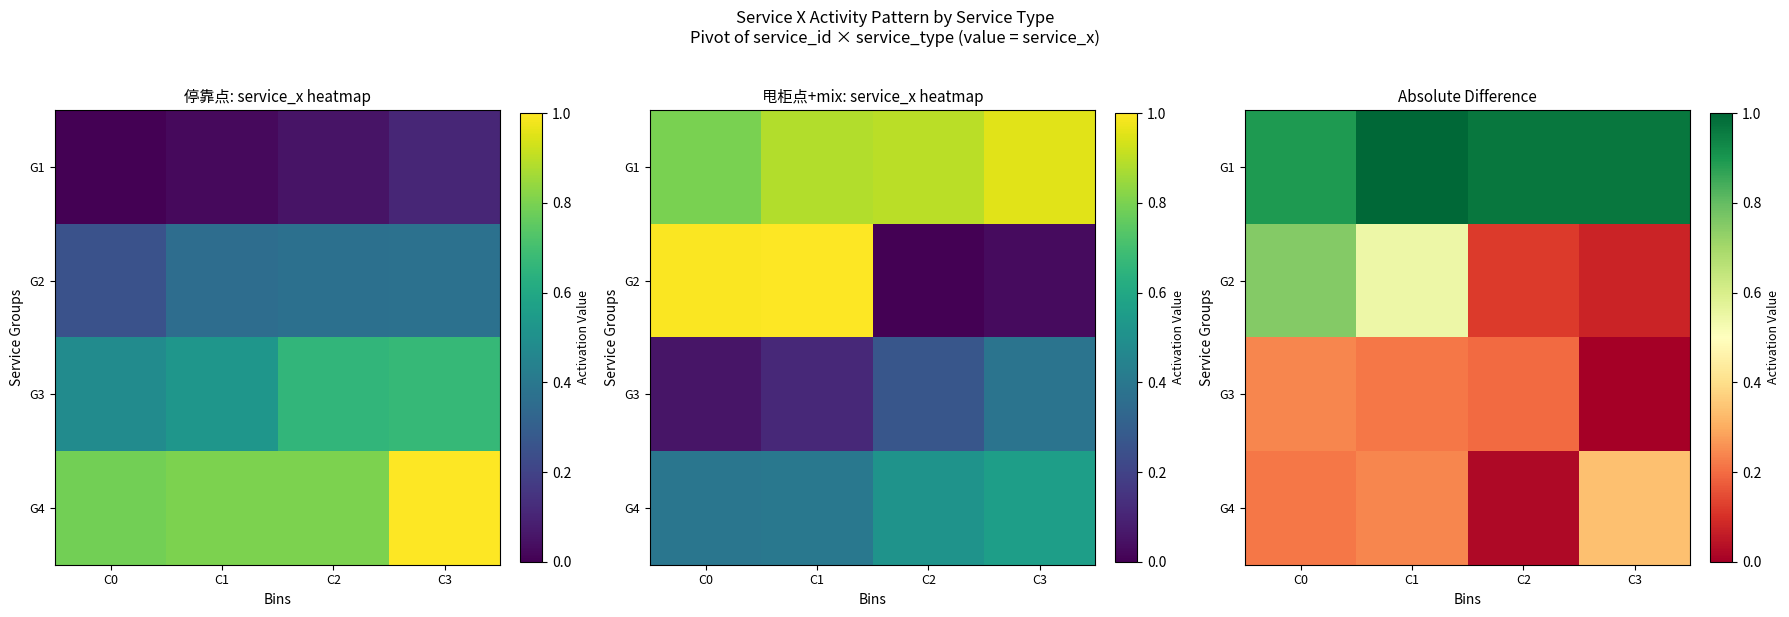

List the series in order of their peak value, highest first.

G1, G2, G4, G3